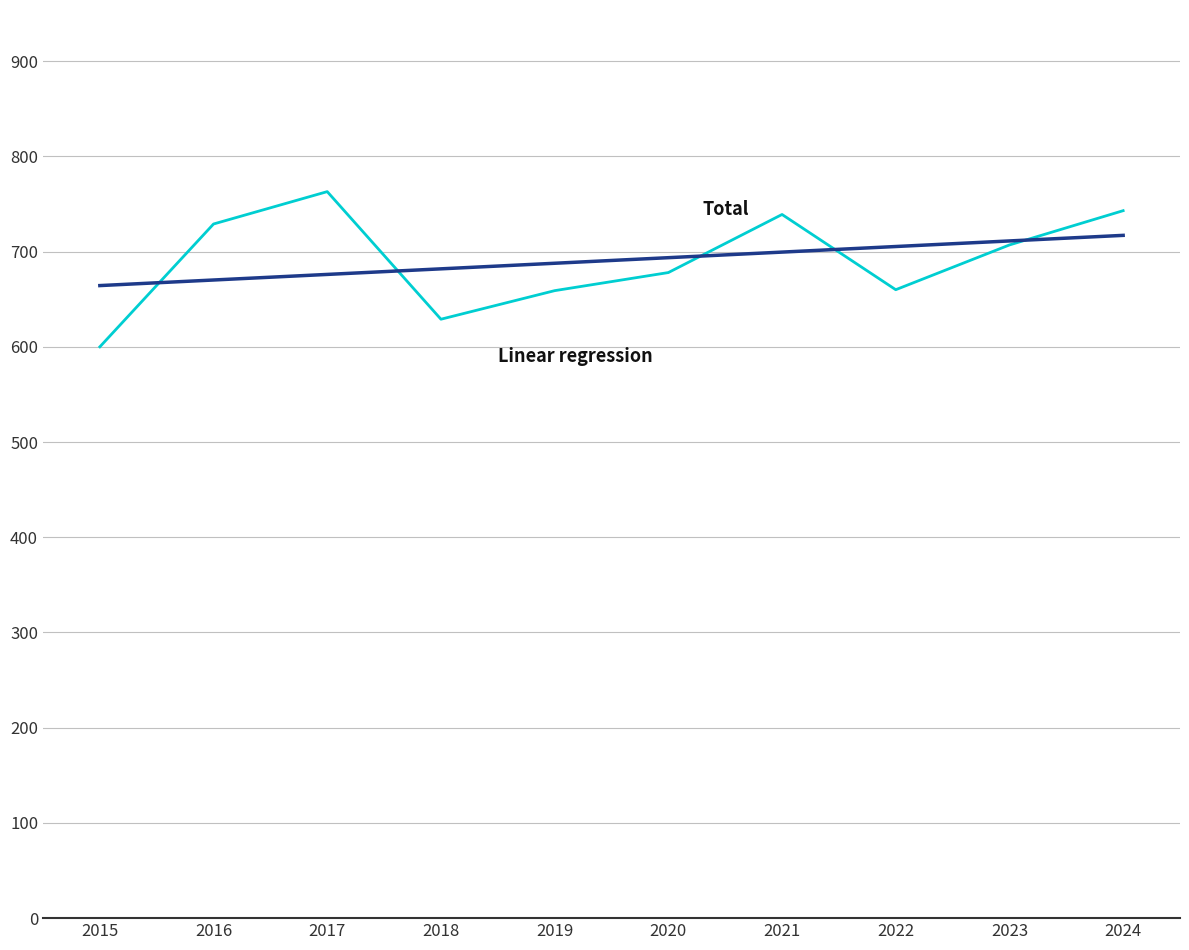

What is the total value across all series at 2021?

1438.5